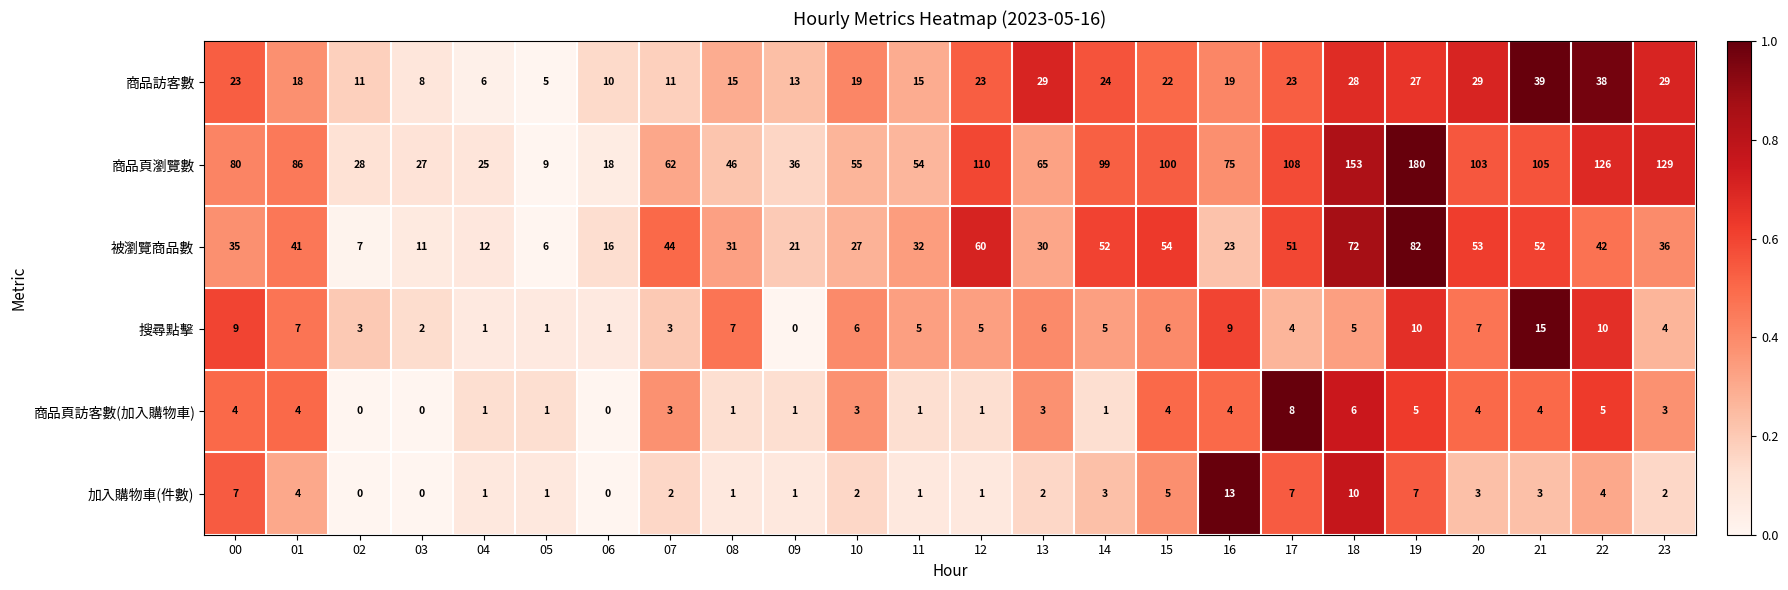

At 13, list the series in order from largest to smallest.

商品頁瀏覽數, 被瀏覽商品數, 商品訪客數, 搜尋點擊, 商品頁訪客數(加入購物車), 加入購物車(件數)